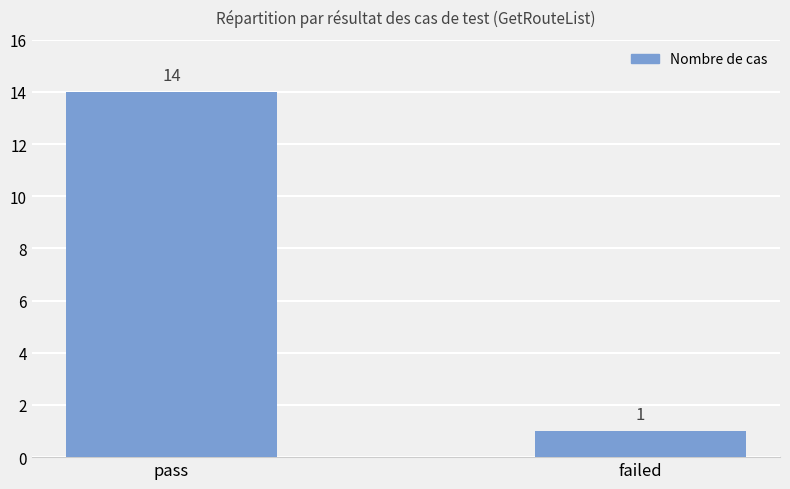

Does the chart contain stacked bars?

No